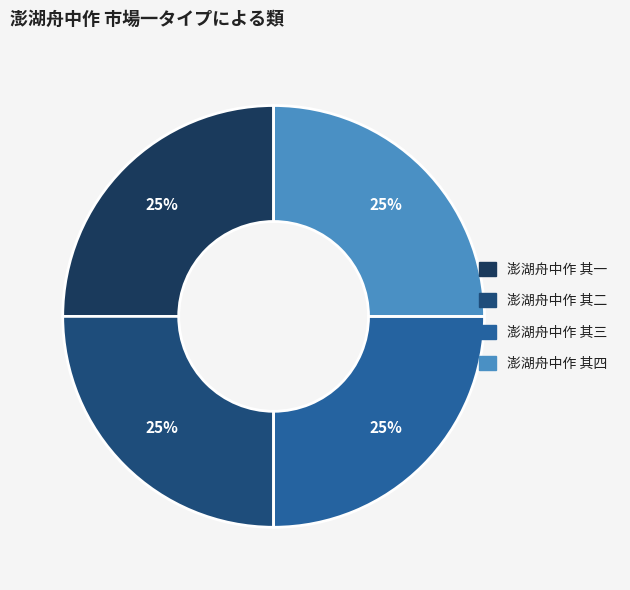

The 澎湖舟中作 其四 slice represents 18% of the pie. True or false?

False